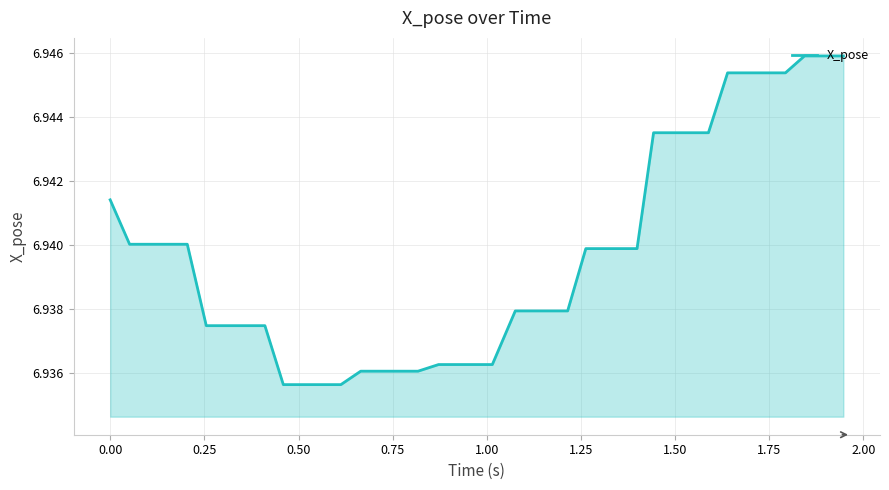

What is the sum of all values?

277.6